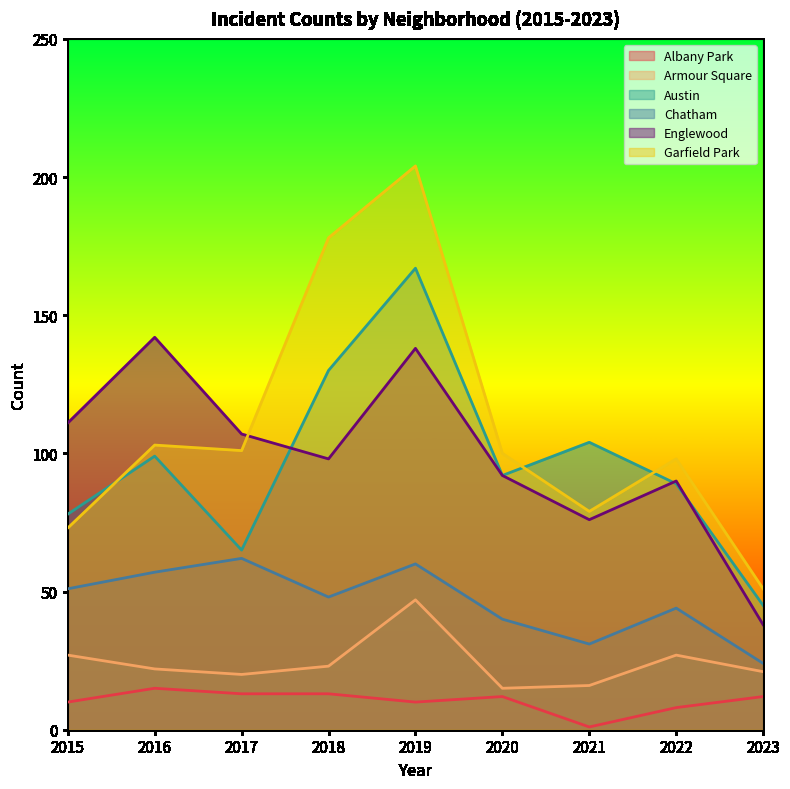

Reading right to left, what are all the values shown in this chart?

Albany Park: 2023=12	2022=8	2021=1	2020=12	2019=10	2018=13	2017=13	2016=15	2015=10
Armour Square: 2023=21	2022=27	2021=16	2020=15	2019=47	2018=23	2017=20	2016=22	2015=27
Austin: 2023=45	2022=89	2021=104	2020=92	2019=167	2018=130	2017=65	2016=99	2015=78
Chatham: 2023=24	2022=44	2021=31	2020=40	2019=60	2018=48	2017=62	2016=57	2015=51
Englewood: 2023=38	2022=90	2021=76	2020=92	2019=138	2018=98	2017=107	2016=142	2015=111
Garfield Park: 2023=51	2022=98	2021=79	2020=100	2019=204	2018=178	2017=101	2016=103	2015=73